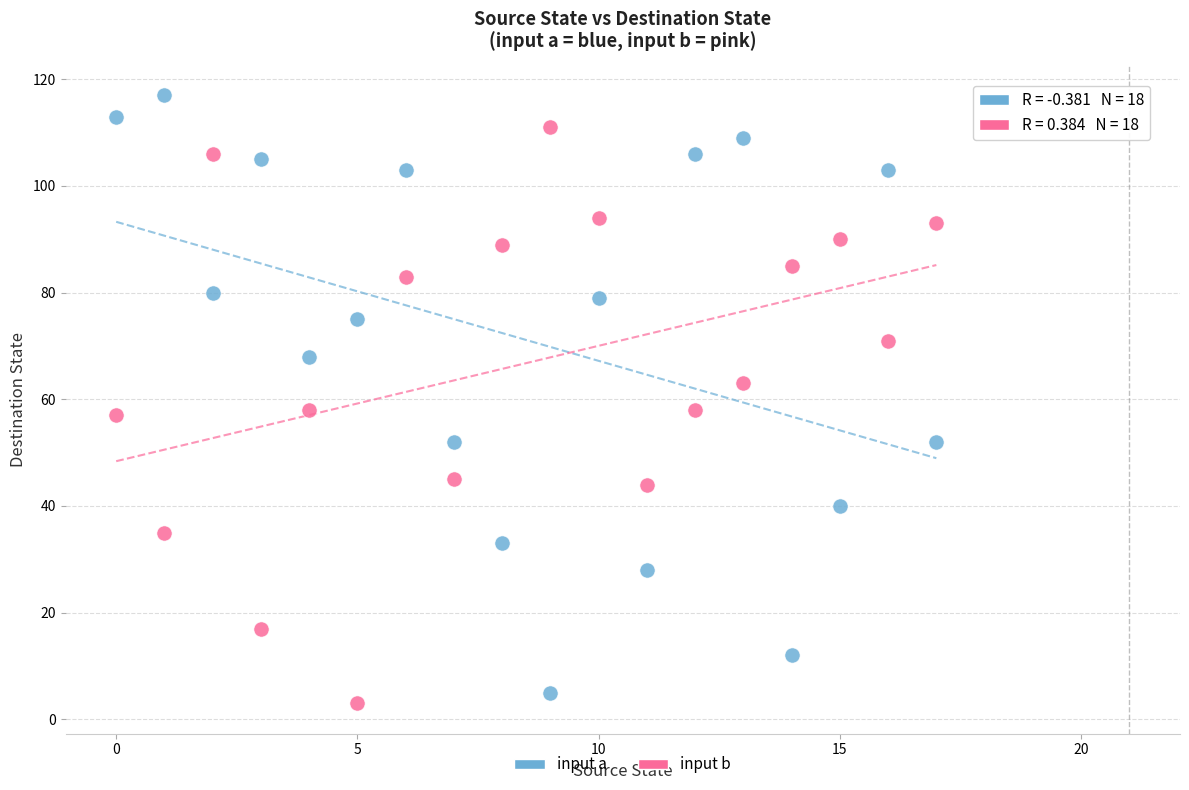

Which series reaches the maximum Y coordinate?

input a